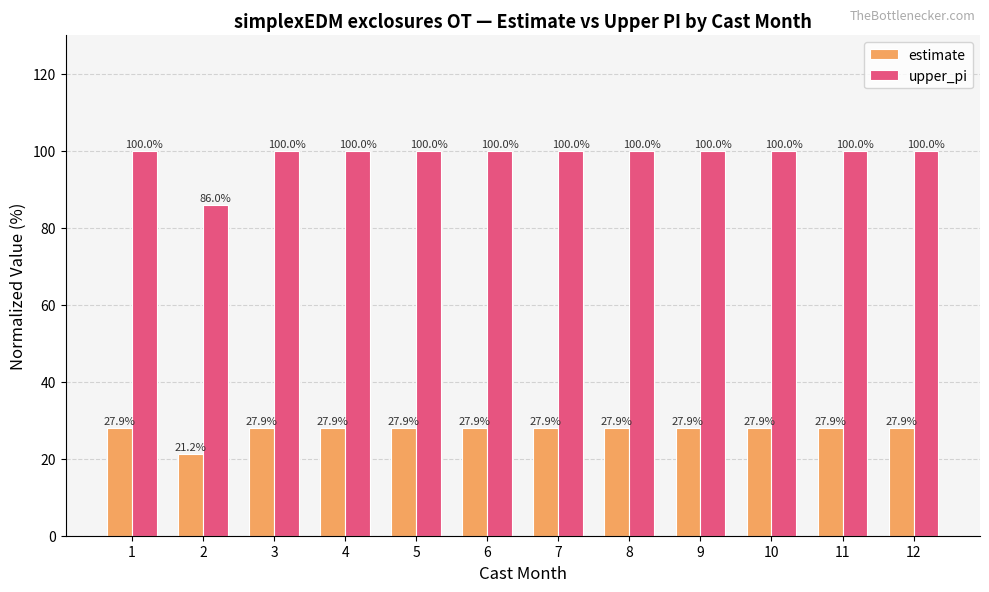

Which series has the largest total across all categories?

upper_pi